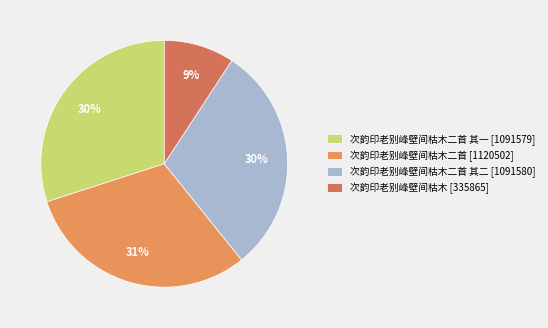

Is there a majority slice in this chart?

No